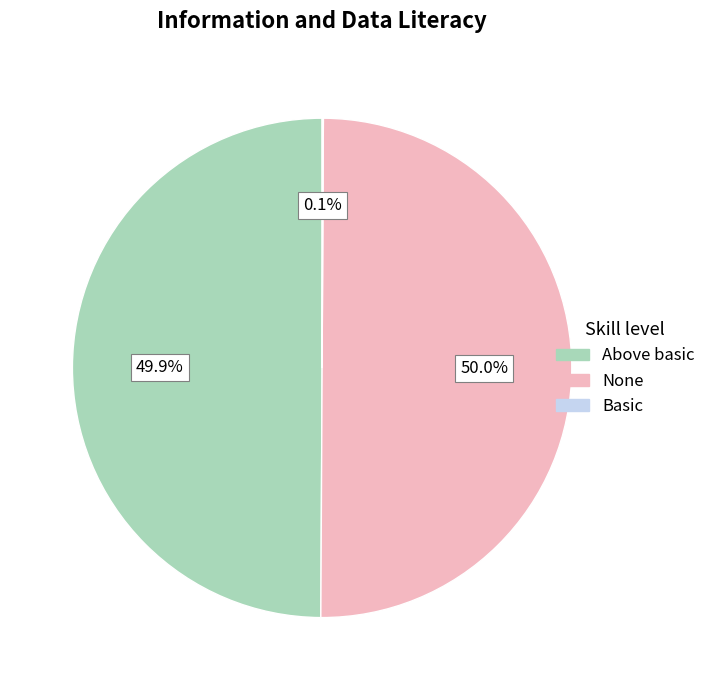

What percentage is NOT represented by None?

50.0%